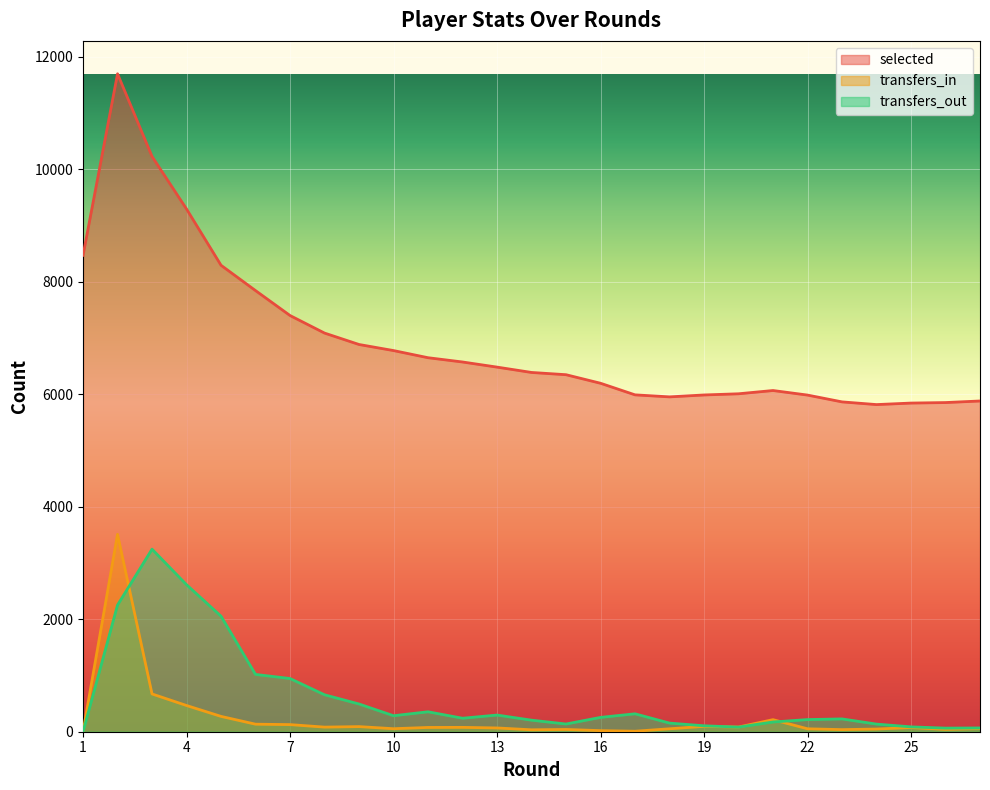

Which series has the largest total across all categories?

selected